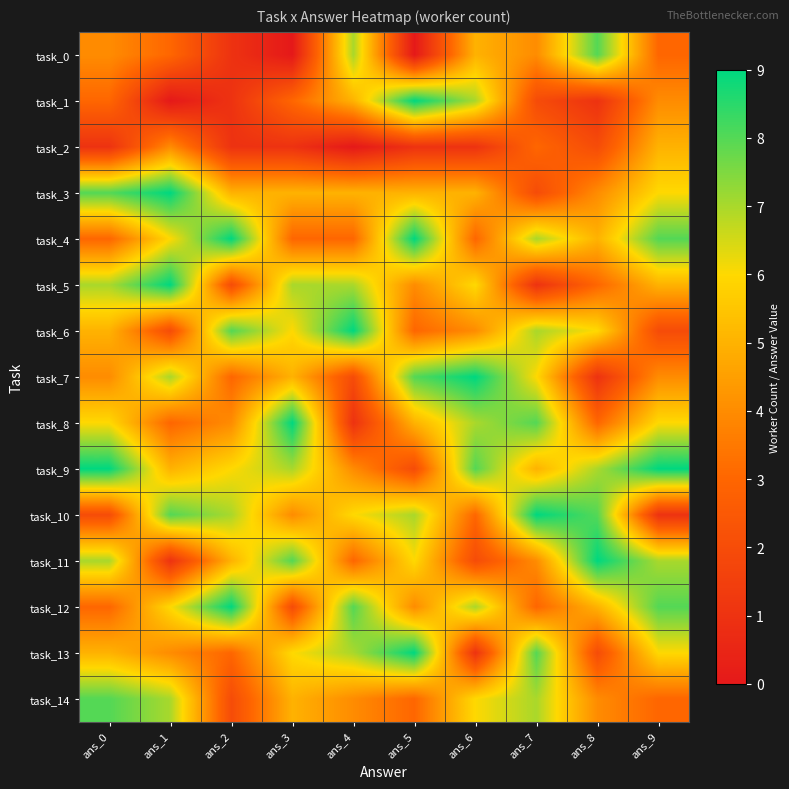

Reading left to right, extract all data points from this chart.

task_0: ans_0=4	ans_1=3	ans_2=1	ans_3=0	ans_4=7	ans_5=0	ans_6=5	ans_7=4	ans_8=8	ans_9=3
task_1: ans_0=3	ans_1=0	ans_2=1	ans_3=3	ans_4=5	ans_5=9	ans_6=7	ans_7=2	ans_8=1	ans_9=4
task_2: ans_0=1	ans_1=4	ans_2=1	ans_3=1	ans_4=0	ans_5=1	ans_6=1	ans_7=3	ans_8=2	ans_9=5
task_3: ans_0=8	ans_1=9	ans_2=5	ans_3=5	ans_4=5	ans_5=5	ans_6=5	ans_7=2	ans_8=4	ans_9=6
task_4: ans_0=3	ans_1=6	ans_2=9	ans_3=3	ans_4=3	ans_5=9	ans_6=3	ans_7=7	ans_8=5	ans_9=8
task_5: ans_0=7	ans_1=9	ans_2=2	ans_3=7	ans_4=7	ans_5=4	ans_6=6	ans_7=1	ans_8=3	ans_9=5
task_6: ans_0=5	ans_1=2	ans_2=8	ans_3=6	ans_4=9	ans_5=3	ans_6=4	ans_7=7	ans_8=6	ans_9=2
task_7: ans_0=4	ans_1=7	ans_2=3	ans_3=5	ans_4=2	ans_5=8	ans_6=9	ans_7=6	ans_8=1	ans_9=4
task_8: ans_0=6	ans_1=3	ans_2=4	ans_3=9	ans_4=1	ans_5=5	ans_6=7	ans_7=8	ans_8=3	ans_9=6
task_9: ans_0=9	ans_1=5	ans_2=6	ans_3=7	ans_4=4	ans_5=2	ans_6=8	ans_7=5	ans_8=7	ans_9=9
task_10: ans_0=2	ans_1=8	ans_2=7	ans_3=4	ans_4=6	ans_5=7	ans_6=3	ans_7=9	ans_8=8	ans_9=1
task_11: ans_0=7	ans_1=1	ans_2=5	ans_3=8	ans_4=3	ans_5=6	ans_6=2	ans_7=4	ans_8=9	ans_9=7
task_12: ans_0=3	ans_1=6	ans_2=9	ans_3=2	ans_4=8	ans_5=4	ans_6=7	ans_7=3	ans_8=5	ans_9=8
task_13: ans_0=5	ans_1=4	ans_2=3	ans_3=6	ans_4=7	ans_5=9	ans_6=1	ans_7=8	ans_8=2	ans_9=6
task_14: ans_0=8	ans_1=7	ans_2=2	ans_3=5	ans_4=4	ans_5=3	ans_6=6	ans_7=7	ans_8=4	ans_9=3